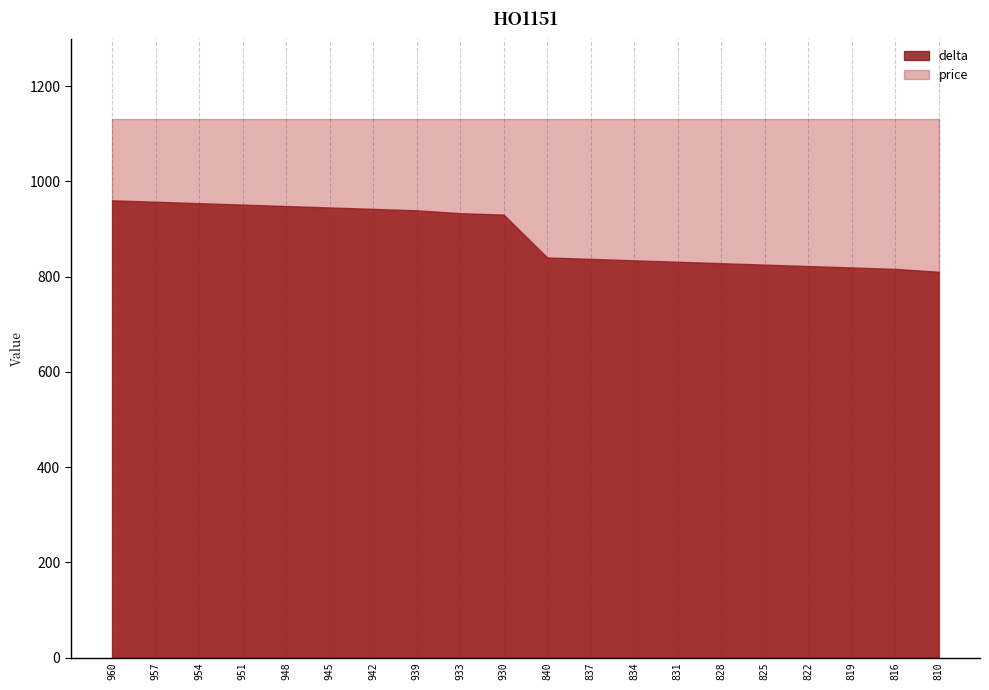

Which series has the largest range (max minus min)?

delta